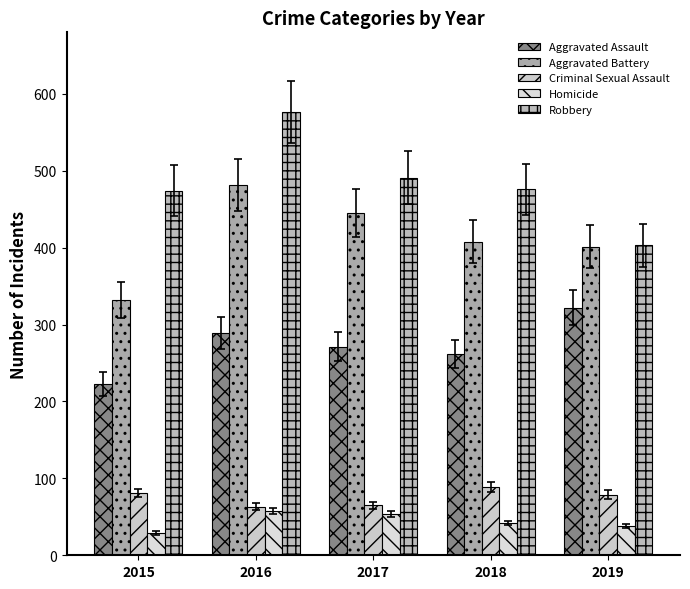

Reading left to right, list all the values displayed in this chart.

Aggravated Assault: 2015=223	2016=289	2017=271	2018=262	2019=322
Aggravated Battery: 2015=332	2016=481	2017=445	2018=408	2019=401
Criminal Sexual Assault: 2015=81	2016=63	2017=65	2018=89	2019=79
Homicide: 2015=29	2016=58	2017=54	2018=42	2019=38
Robbery: 2015=474	2016=576	2017=491	2018=476	2019=403